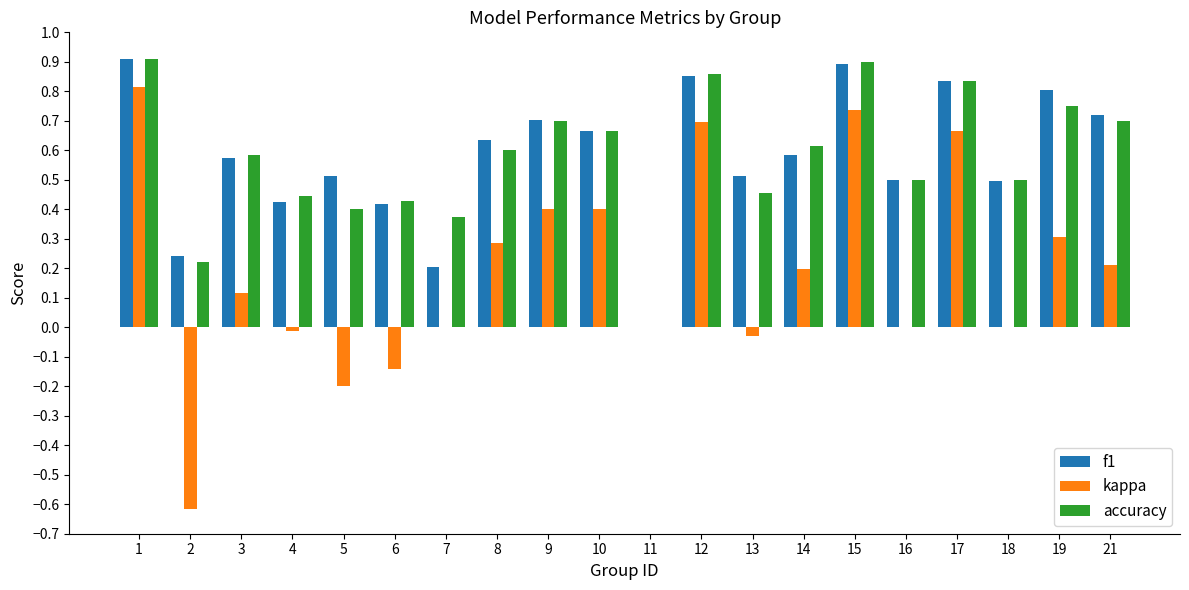

Between 8 and 16, which series saw the biggest shift?

kappa